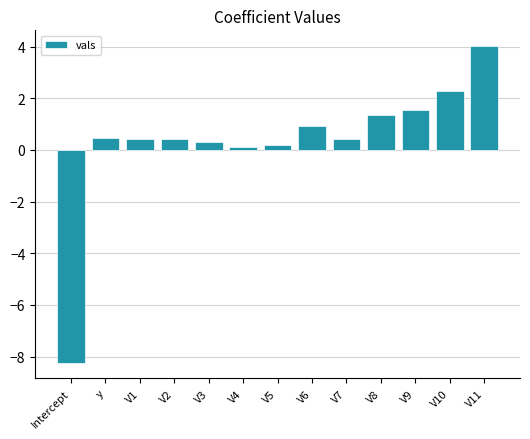

Does the chart contain stacked bars?

No